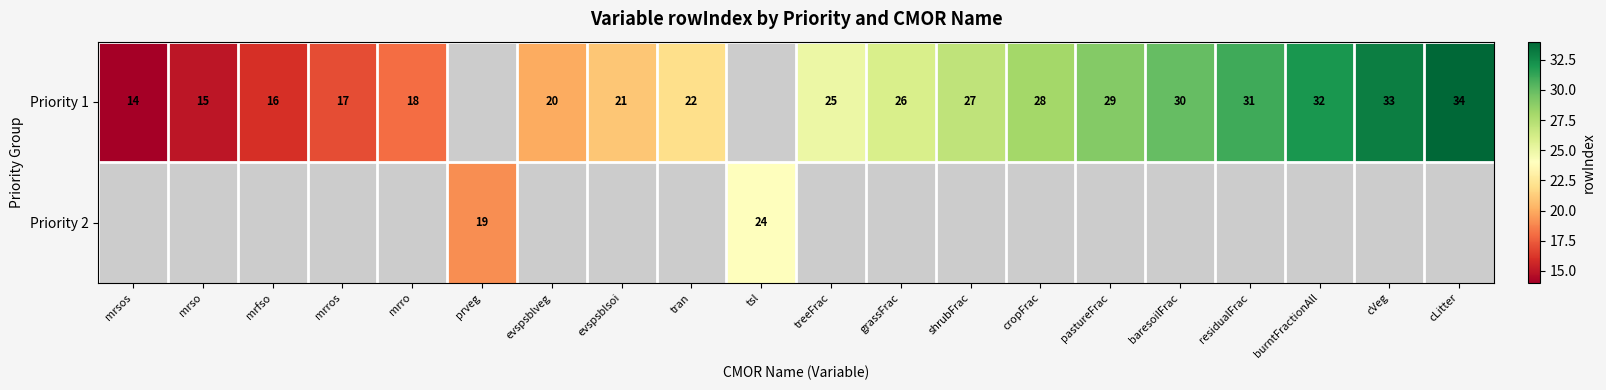

How many distinct data groups are displayed?

2